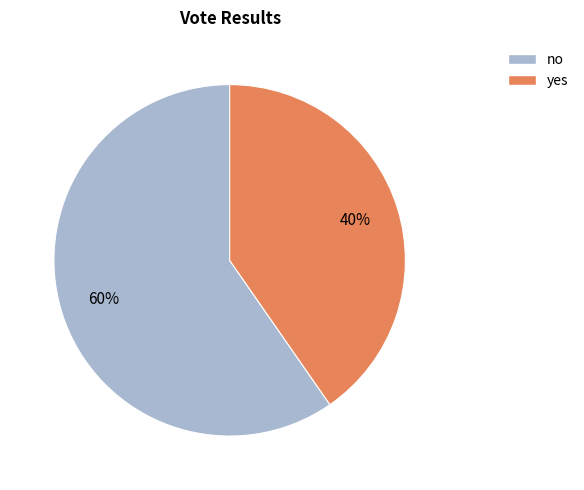

Rank the categories by value from highest to lowest.

no, yes